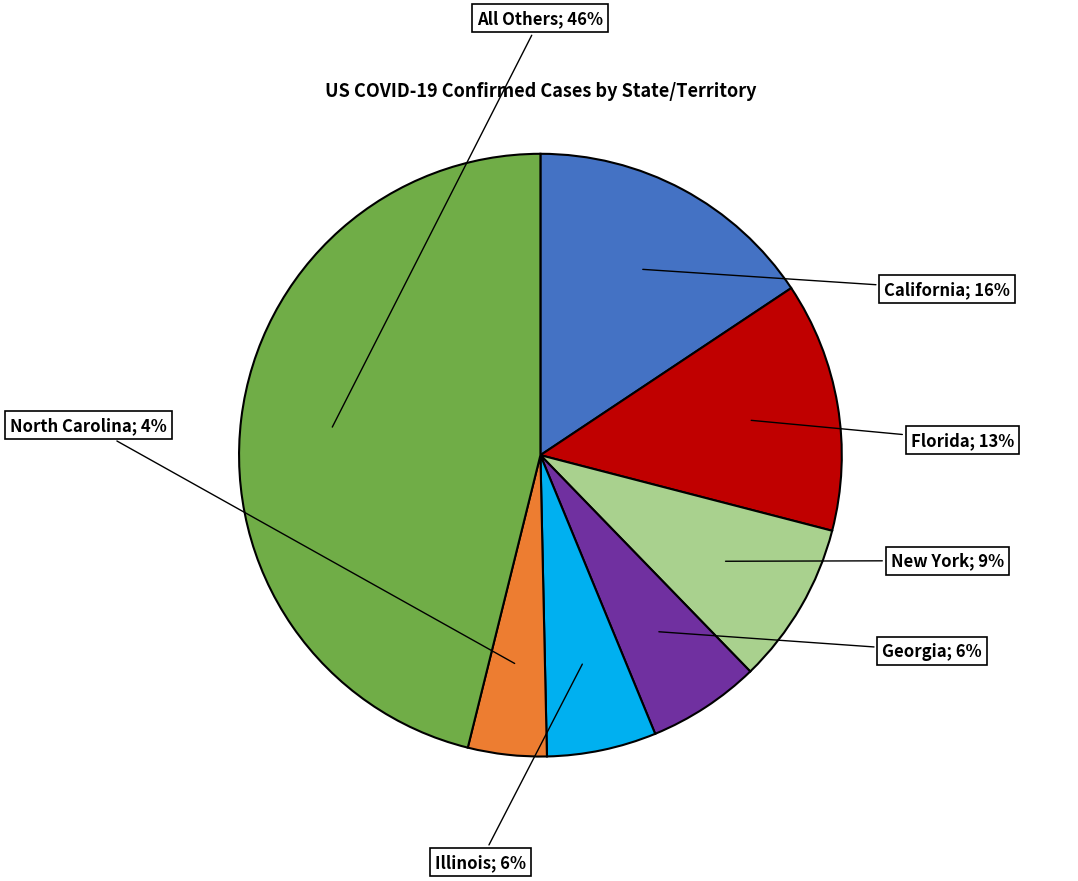

Count the number of slices in the pie.

7